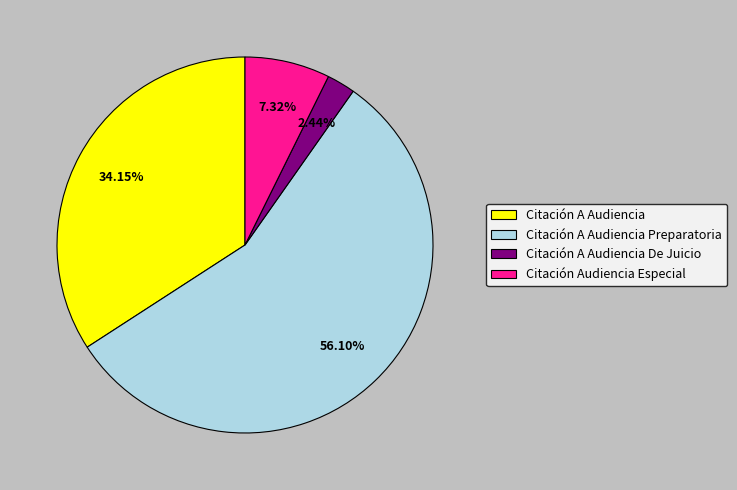

What percentage is the Citación A Audiencia De Juicio slice, to the nearest percent?

2%